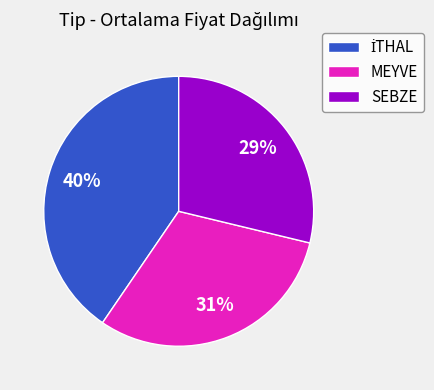

Is the sum of SEBZE and MEYVE greater than half?

Yes